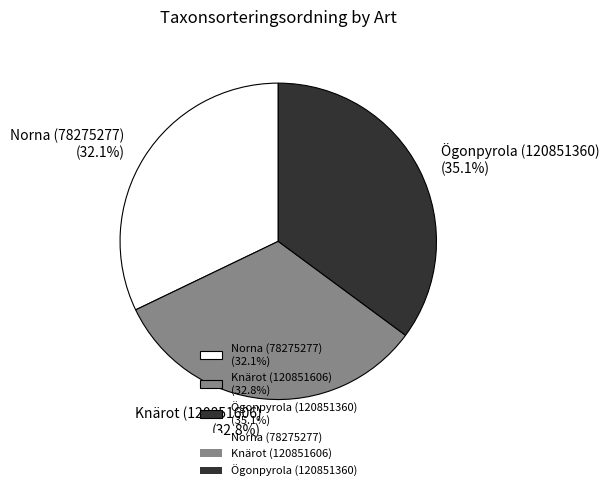

Do Knärot (120851606) and Ögonpyrola (120851360) together represent more than half of the pie?

Yes